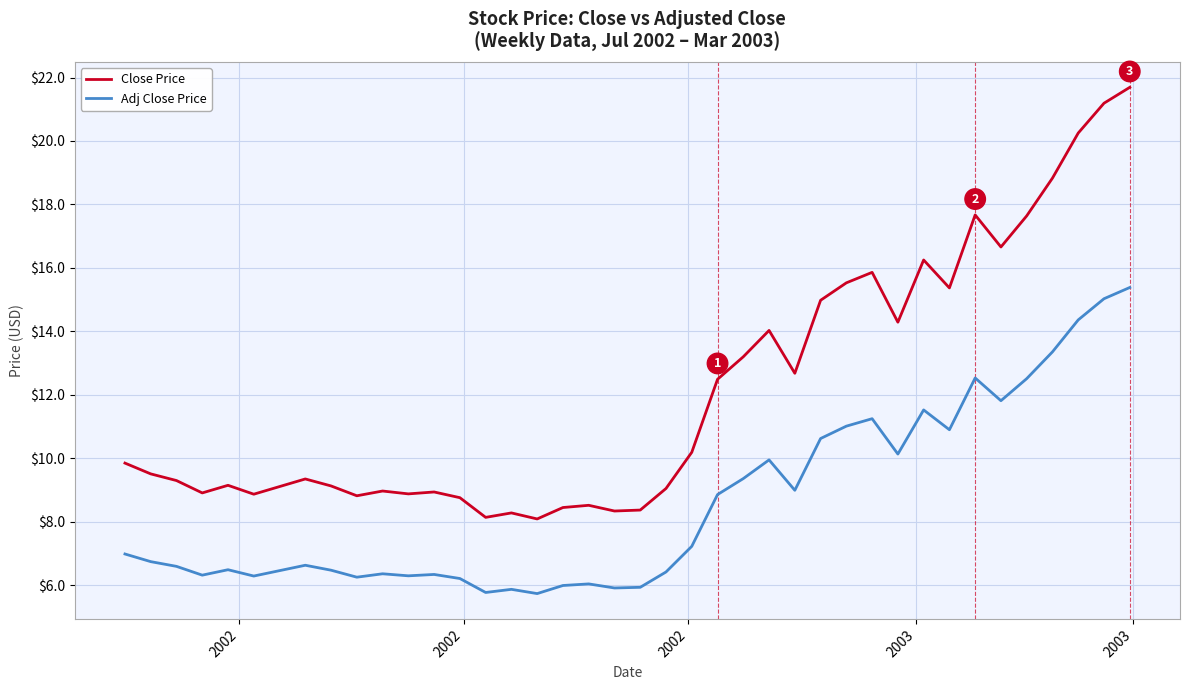

List the series in order of their overall mean, highest first.

Close Price, Adj Close Price